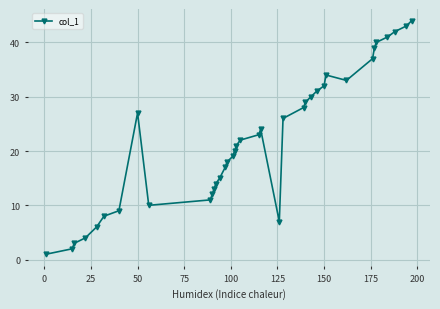

What is the difference between the second highest and minimum values?

42